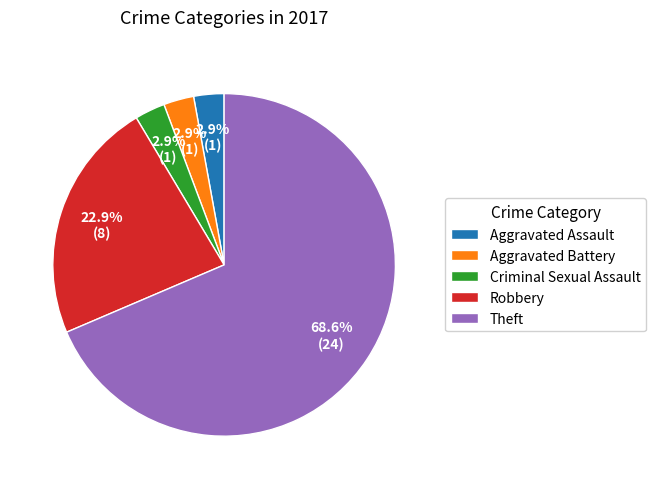

What percentage is NOT represented by Criminal Sexual Assault?

97.1%